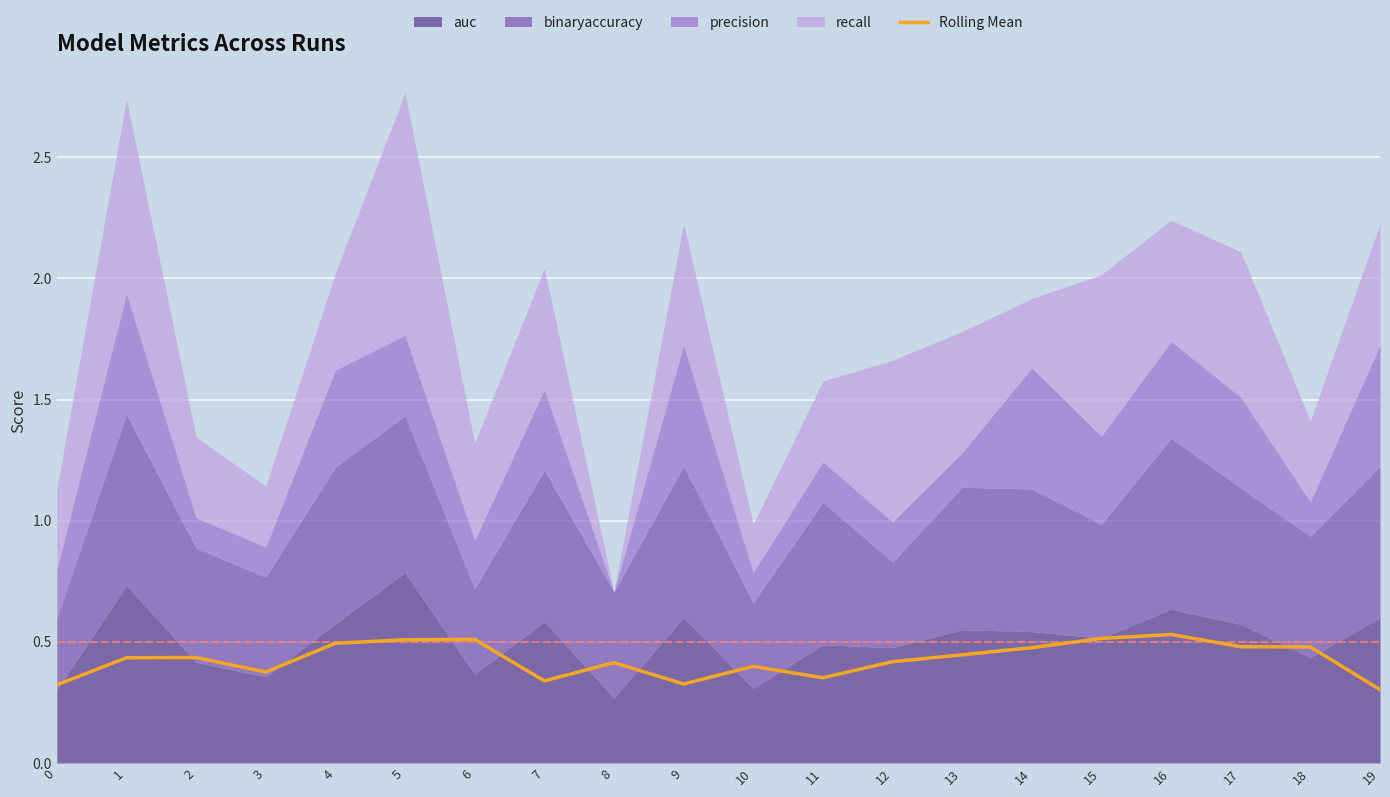

What is the minimum value shown in the chart?

0.3